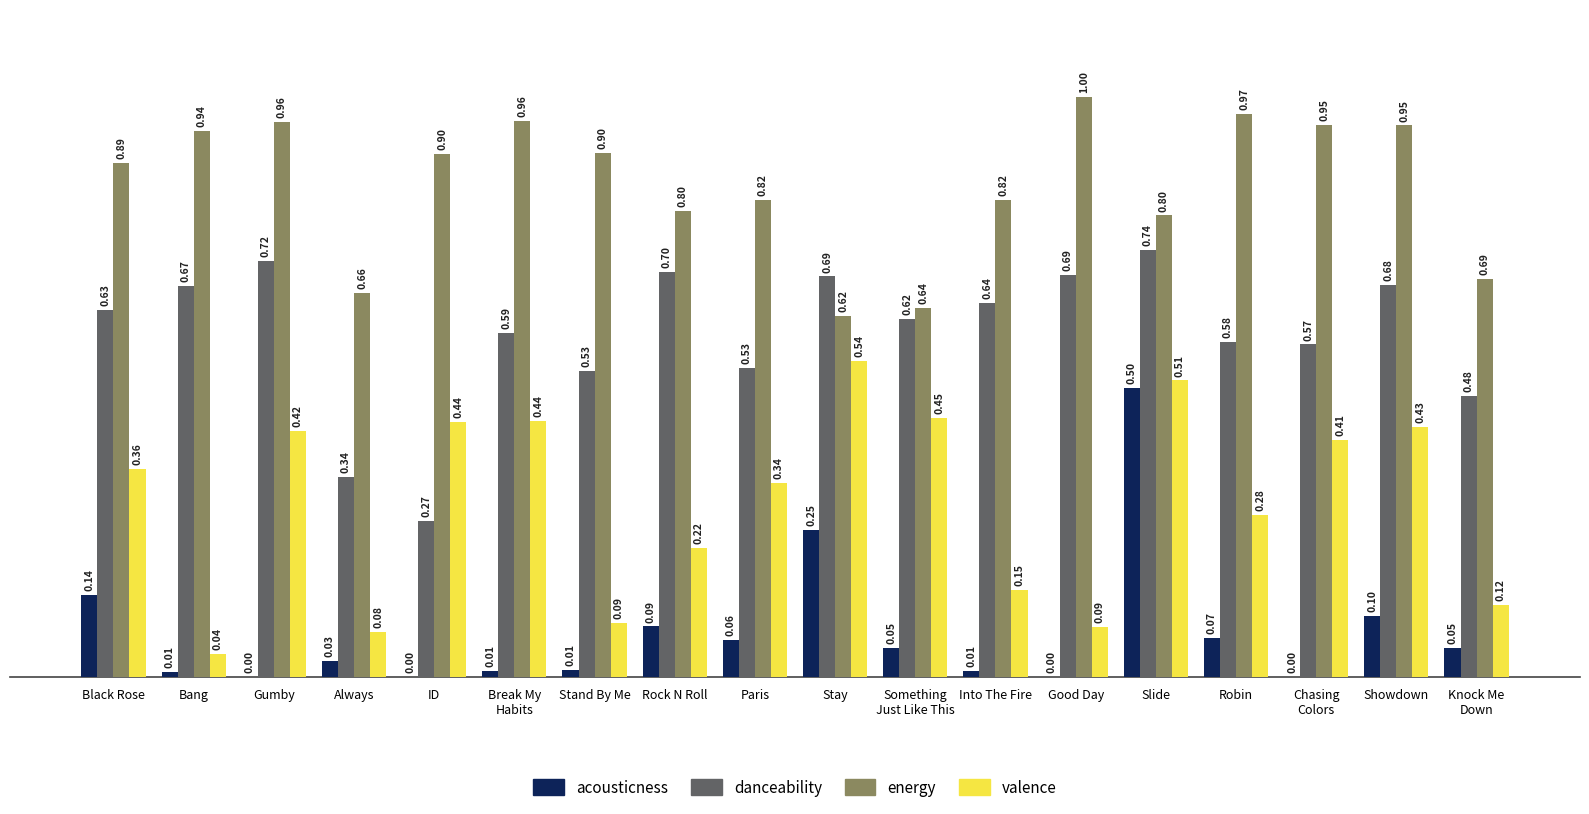

What is the sum of all acousticness values?

1.4